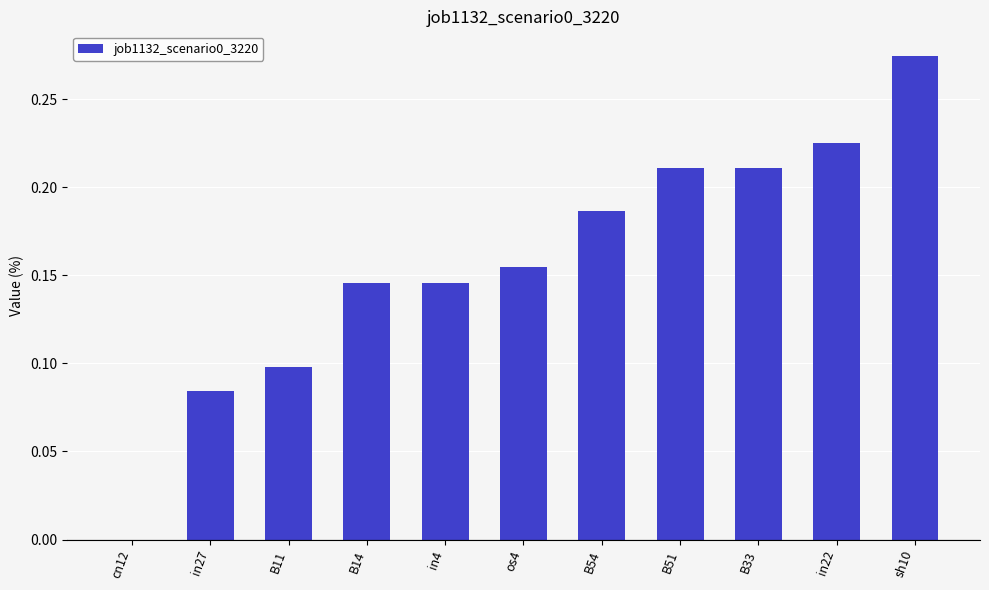

Is it true that the value at B14 is 0.1?

True